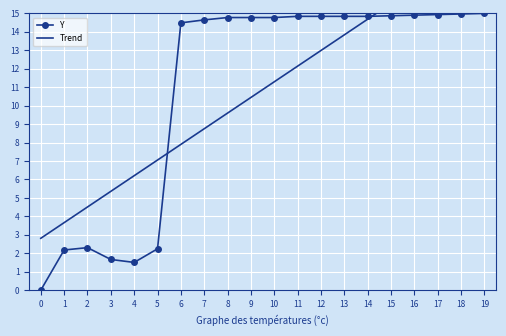

What are all the series names shown in the legend?

Y, Trend